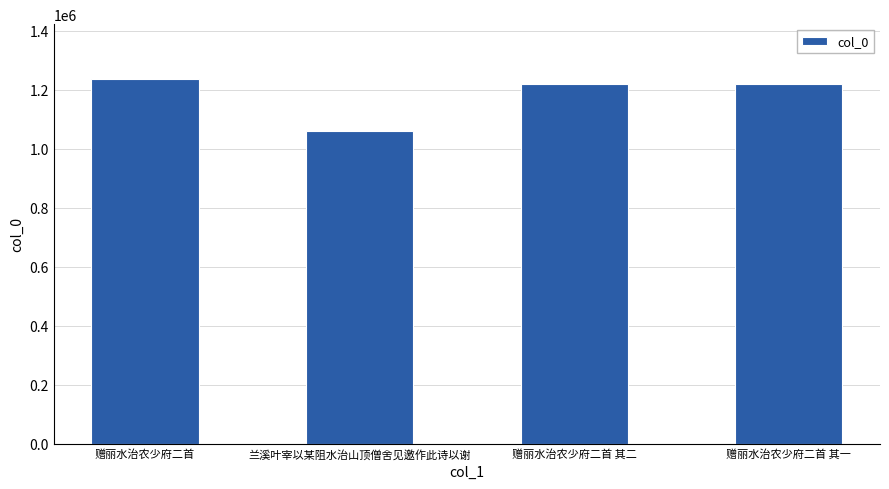

How many bars are there in total?

4